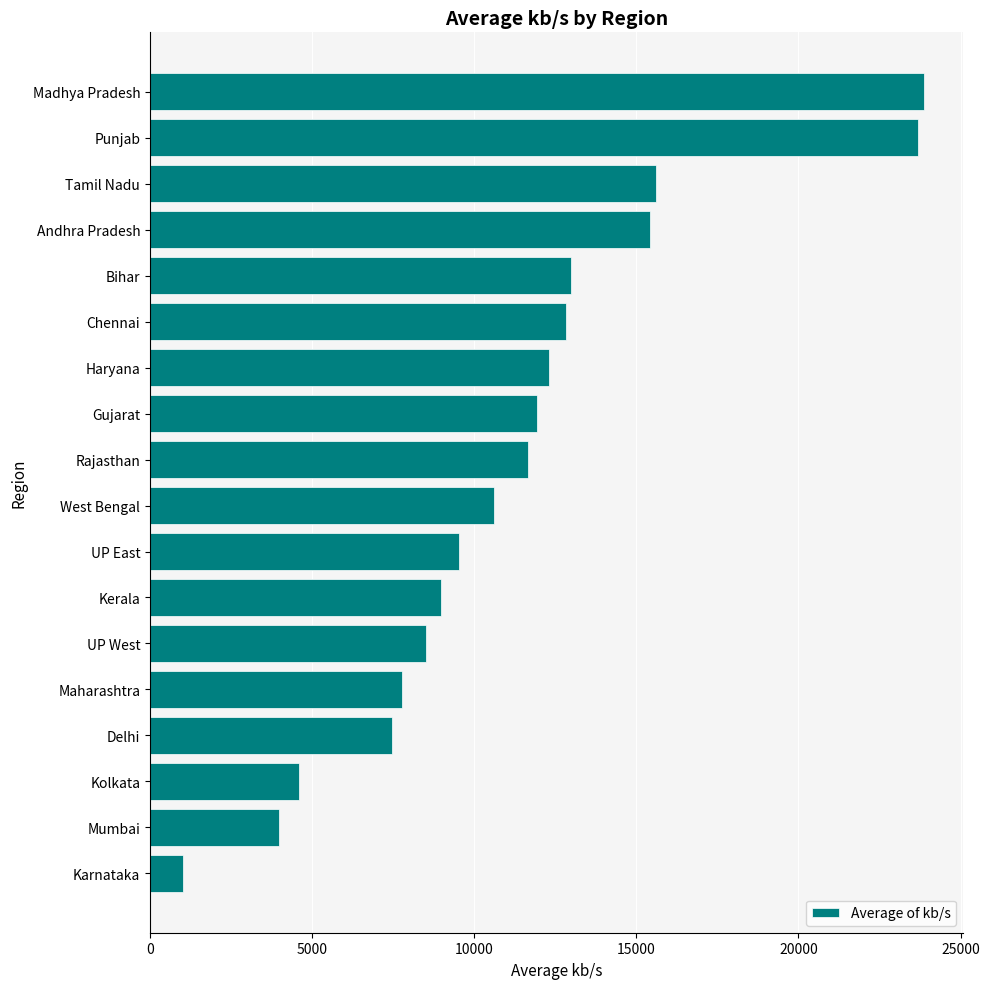

Does the chart contain any negative values?

No